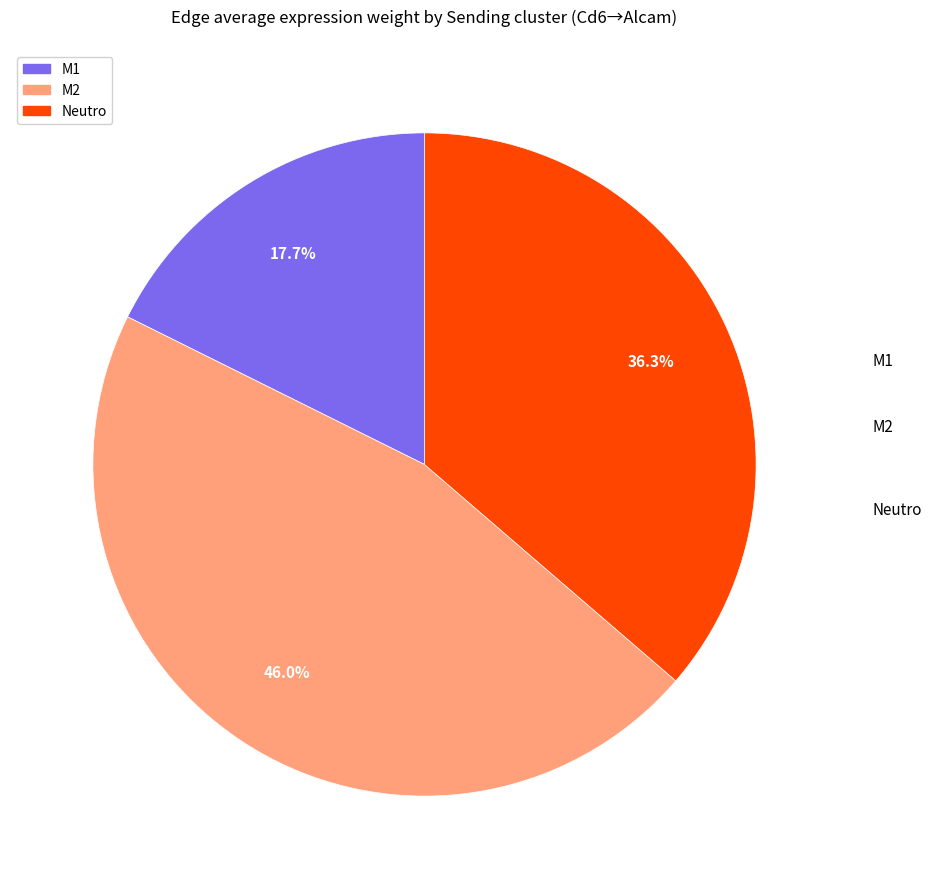

Which has a higher value, Neutro or M2?

M2